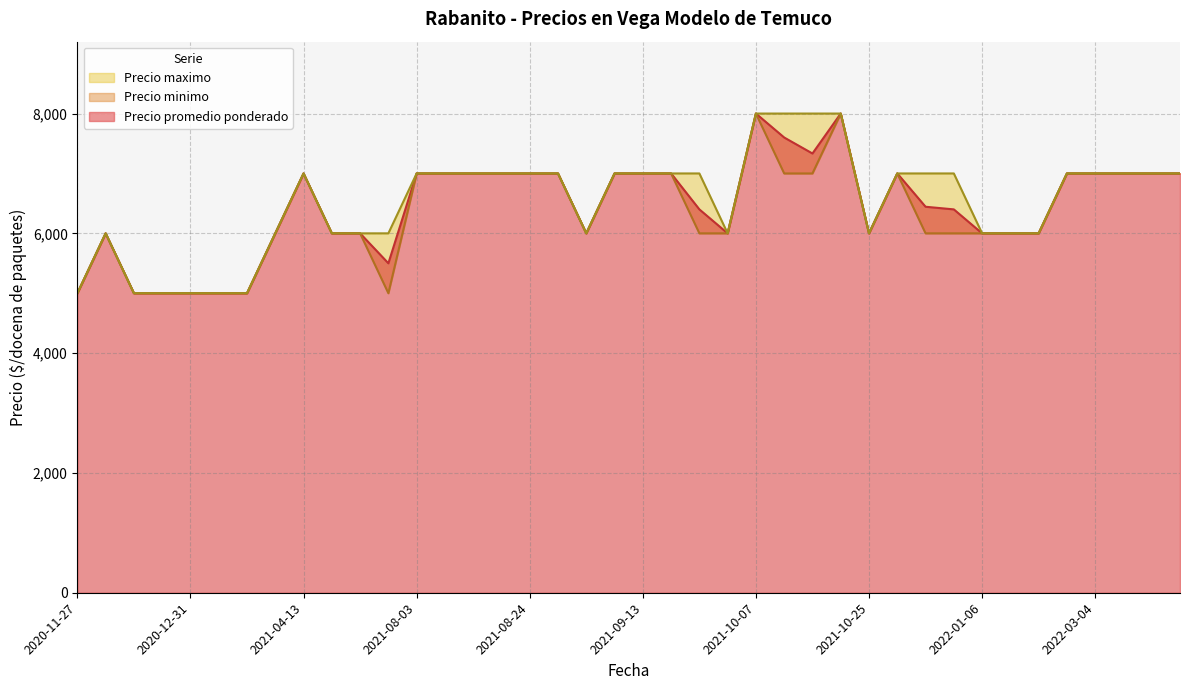

At which label does Precio minimo reach its peak?

2021-10-18